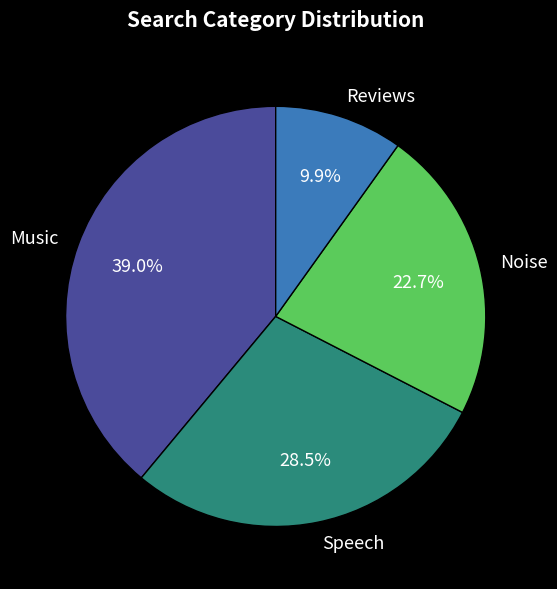

Which has a higher value, Speech or Music?

Music